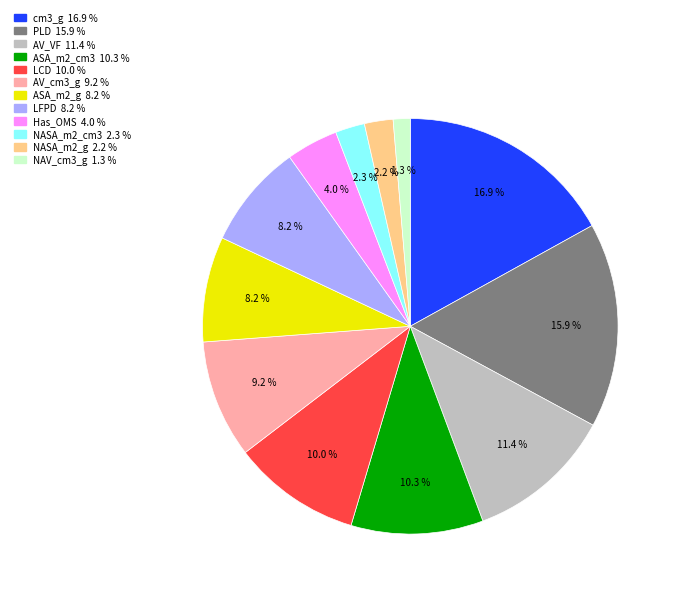

What is the smallest slice in the pie chart?

NAV_cm3_g